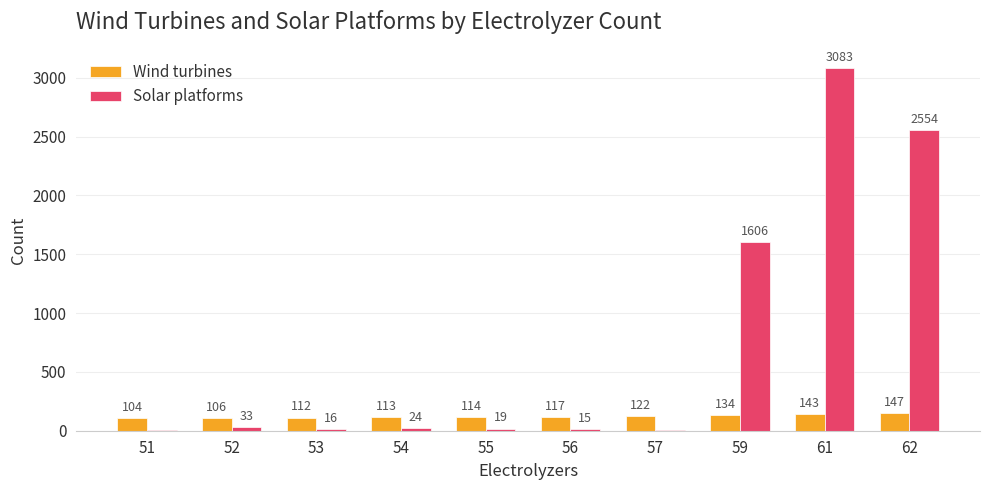

Is the value of Wind turbines at 56 greater than the value of Solar platforms at 51?

Yes